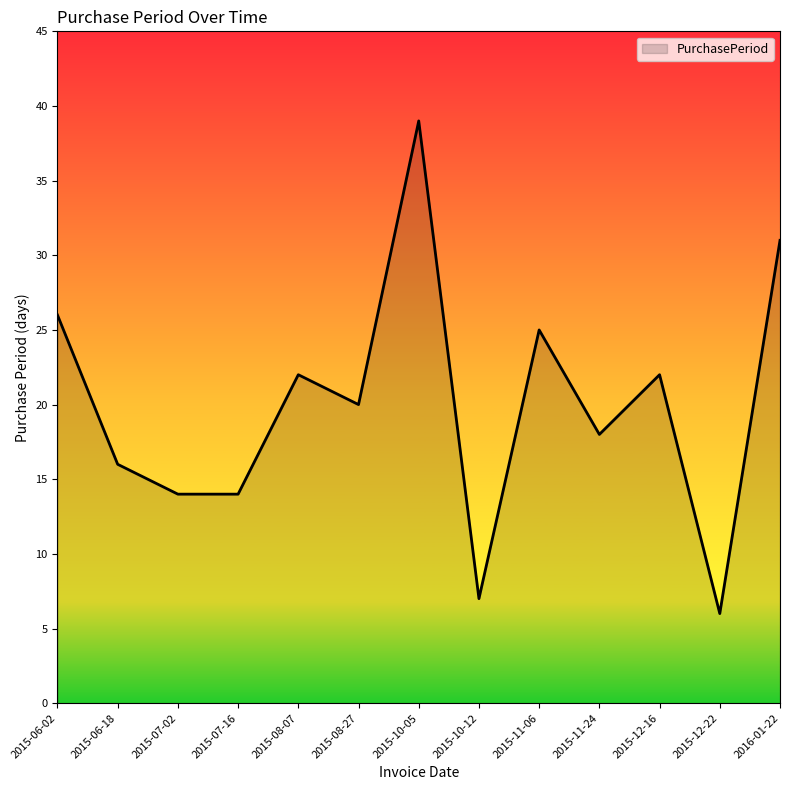

At which category does the chart reach its minimum across all series?

2015-12-22